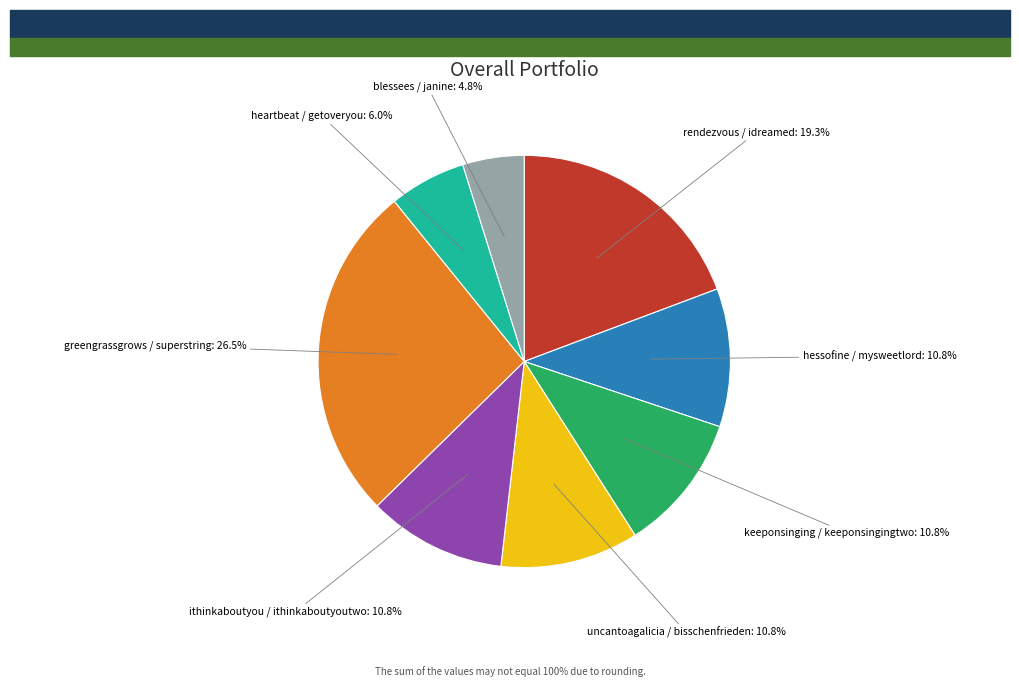

How many slices are in this pie chart?

8